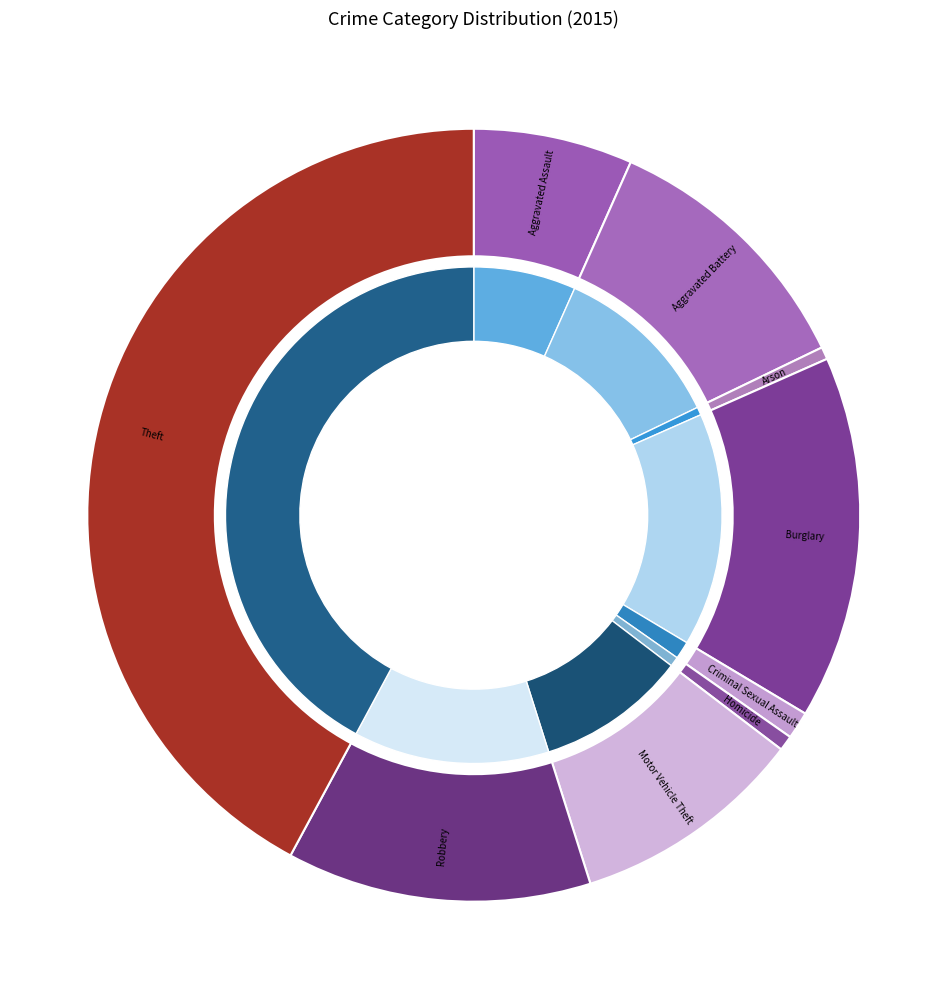

Which slice is the largest?

Theft